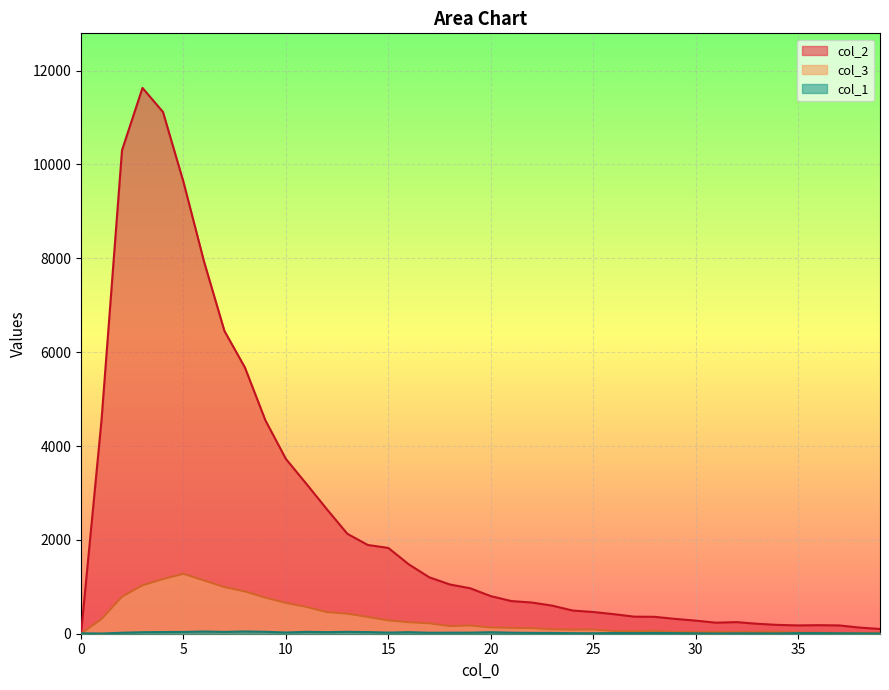

Where is the first local maximum for col_2?

3